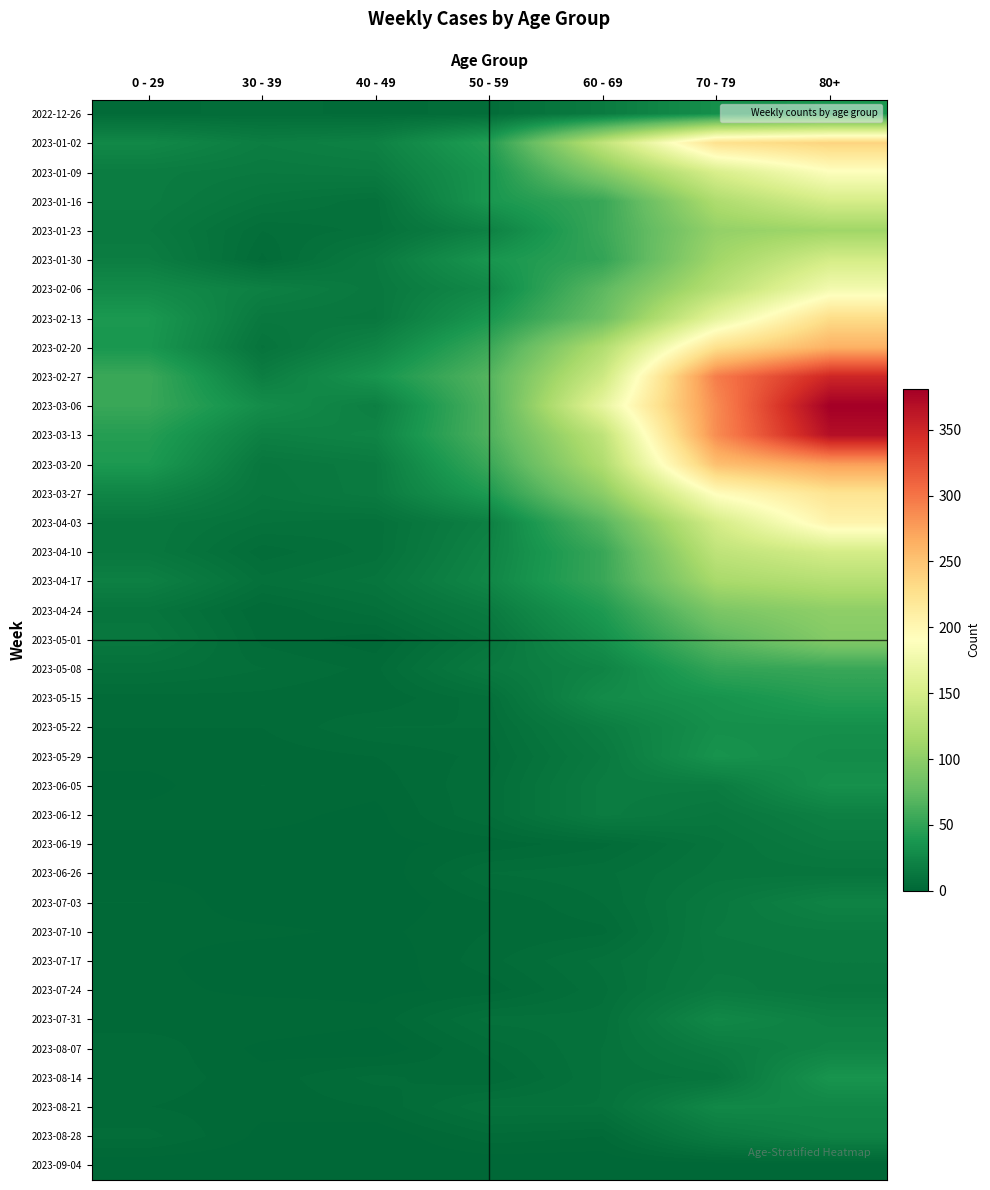

Reading left to right, what are all the values shown in this chart?

2022-12-26: 0 - 29=4	30 - 39=5	40 - 49=4	50 - 59=5	60 - 69=16	70 - 79=32	80+=38
2023-01-02: 0 - 29=26	30 - 39=18	40 - 49=21	50 - 59=44	60 - 69=134	70 - 79=226	80+=238
2023-01-09: 0 - 29=17	30 - 39=15	40 - 49=16	50 - 59=37	60 - 69=94	70 - 79=153	80+=189
2023-01-16: 0 - 29=17	30 - 39=11	40 - 49=8	50 - 59=38	60 - 69=54	70 - 79=121	80+=150
2023-01-23: 0 - 29=15	30 - 39=6	40 - 49=8	50 - 59=21	60 - 69=55	70 - 79=104	80+=111
2023-01-30: 0 - 29=18	30 - 39=4	40 - 49=15	50 - 59=37	60 - 69=51	70 - 79=112	80+=149
2023-02-06: 0 - 29=28	30 - 39=20	40 - 49=14	50 - 59=26	60 - 69=72	70 - 79=127	80+=179
2023-02-13: 0 - 29=39	30 - 39=14	40 - 49=13	50 - 59=38	60 - 69=80	70 - 79=165	80+=230
2023-02-20: 0 - 29=38	30 - 39=10	40 - 49=23	50 - 59=55	60 - 69=123	70 - 79=227	80+=263
2023-02-27: 0 - 29=55	30 - 39=18	40 - 49=36	50 - 59=68	60 - 69=143	70 - 79=295	80+=350
2023-03-06: 0 - 29=54	30 - 39=30	40 - 49=19	50 - 59=65	60 - 69=167	70 - 79=287	80+=381
2023-03-13: 0 - 29=44	30 - 39=20	40 - 49=23	50 - 59=65	60 - 69=133	70 - 79=286	80+=368
2023-03-20: 0 - 29=40	30 - 39=13	40 - 49=16	50 - 59=55	60 - 69=122	70 - 79=253	80+=275
2023-03-27: 0 - 29=24	30 - 39=12	40 - 49=16	50 - 59=41	60 - 69=99	70 - 79=193	80+=223
2023-04-03: 0 - 29=13	30 - 39=9	40 - 49=8	50 - 59=20	60 - 69=69	70 - 79=149	80+=204
2023-04-10: 0 - 29=13	30 - 39=5	40 - 49=8	50 - 59=23	60 - 69=54	70 - 79=133	80+=149
2023-04-17: 0 - 29=20	30 - 39=8	40 - 49=11	50 - 59=25	60 - 69=54	70 - 79=117	80+=126
2023-04-24: 0 - 29=11	30 - 39=3	40 - 49=7	50 - 59=16	60 - 69=41	70 - 79=90	80+=101
2023-05-01: 0 - 29=13	30 - 39=4	40 - 49=2	50 - 59=11	60 - 69=33	70 - 79=71	80+=95
2023-05-08: 0 - 29=8	30 - 39=6	40 - 49=4	50 - 59=15	60 - 69=23	70 - 79=51	80+=54
2023-05-15: 0 - 29=4	30 - 39=4	40 - 49=3	50 - 59=7	60 - 69=29	70 - 79=35	80+=44
2023-05-22: 0 - 29=3	30 - 39=3	40 - 49=6	50 - 59=6	60 - 69=18	70 - 79=32	80+=32
2023-05-29: 0 - 29=2	30 - 39=2	40 - 49=3	50 - 59=5	60 - 69=15	70 - 79=35	80+=29
2023-06-05: 0 - 29=1	30 - 39=3	40 - 49=2	50 - 59=6	60 - 69=17	70 - 79=17	80+=33
2023-06-12: 0 - 29=2	30 - 39=2	40 - 49=1	50 - 59=6	60 - 69=17	70 - 79=13	80+=20
2023-06-19: 0 - 29=1	30 - 39=1	40 - 49=1	50 - 59=2	60 - 69=4	70 - 79=10	80+=16
2023-06-26: 0 - 29=1	30 - 39=1	40 - 49=0	50 - 59=6	60 - 69=7	70 - 79=11	80+=11
2023-07-03: 0 - 29=3	30 - 39=0	40 - 49=0	50 - 59=3	60 - 69=6	70 - 79=14	80+=22
2023-07-10: 0 - 29=2	30 - 39=2	40 - 49=1	50 - 59=3	60 - 69=4	70 - 79=15	80+=16
2023-07-17: 0 - 29=2	30 - 39=0	40 - 49=0	50 - 59=4	60 - 69=8	70 - 79=14	80+=15
2023-07-24: 0 - 29=2	30 - 39=1	40 - 49=1	50 - 59=2	60 - 69=7	70 - 79=16	80+=13
2023-07-31: 0 - 29=2	30 - 39=3	40 - 49=2	50 - 59=8	60 - 69=8	70 - 79=26	80+=20
2023-08-07: 0 - 29=4	30 - 39=1	40 - 49=0	50 - 59=5	60 - 69=9	70 - 79=17	80+=23
2023-08-14: 0 - 29=4	30 - 39=2	40 - 49=5	50 - 59=3	60 - 69=9	70 - 79=11	80+=36
2023-08-21: 0 - 29=3	30 - 39=2	40 - 49=3	50 - 59=9	60 - 69=9	70 - 79=26	80+=25
2023-08-28: 0 - 29=5	30 - 39=1	40 - 49=0	50 - 59=4	60 - 69=3	70 - 79=16	80+=22
2023-09-04: 0 - 29=0	30 - 39=0	40 - 49=0	50 - 59=0	60 - 69=0	70 - 79=0	80+=0